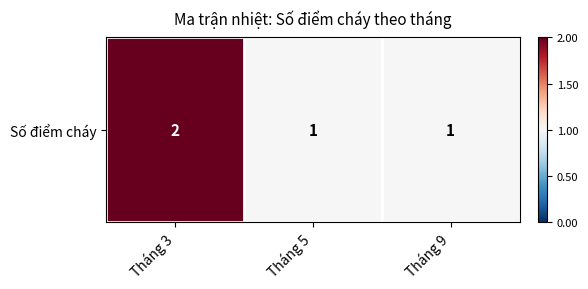

At which category does the chart reach its peak across all series?

Tháng 3